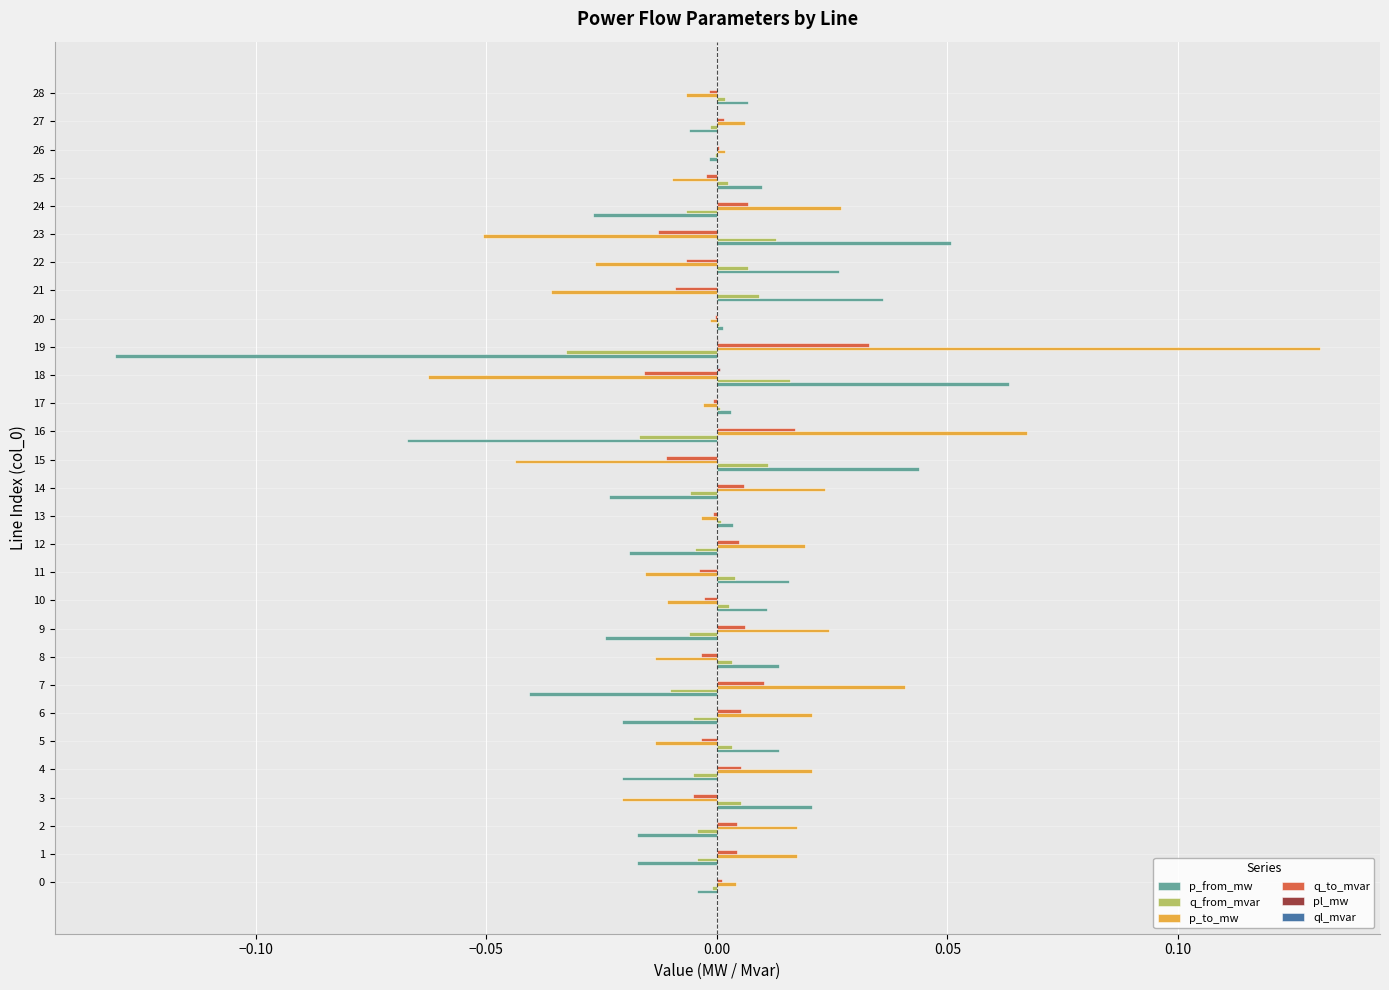

At which label does p_to_mw reach its peak?

19